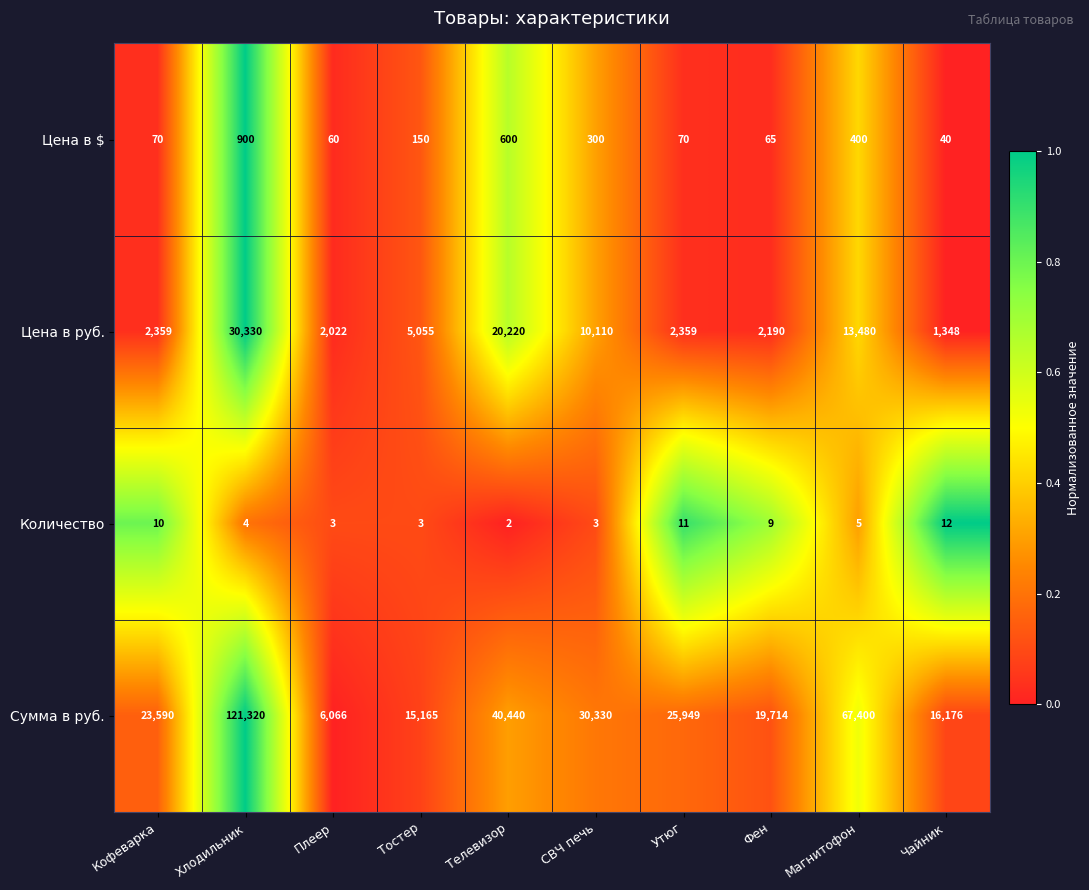

Where does the Цена в руб. series first go above 5055?

Хлодильник